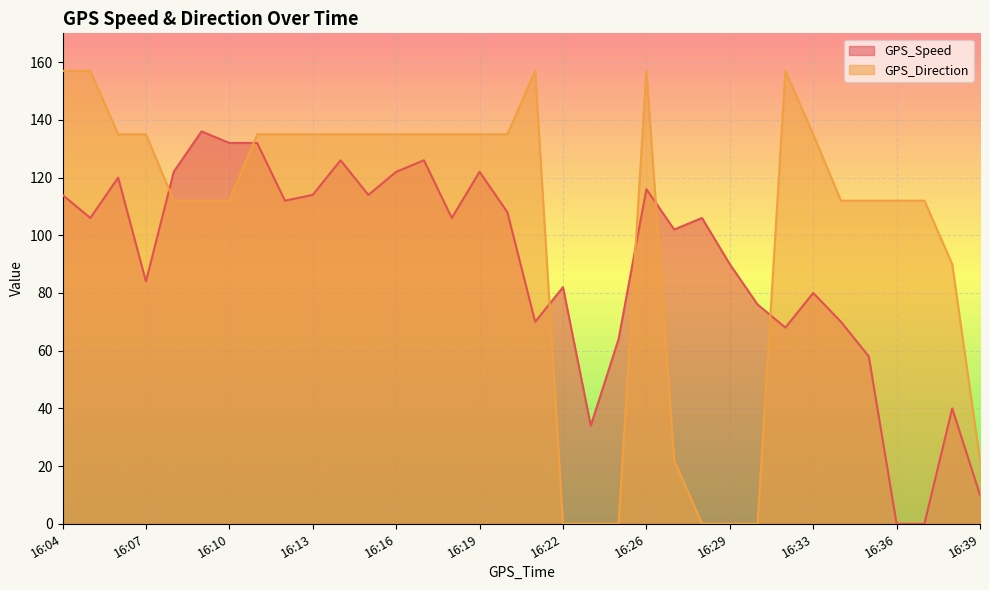

What is the highest value of the GPS_Direction series?

157